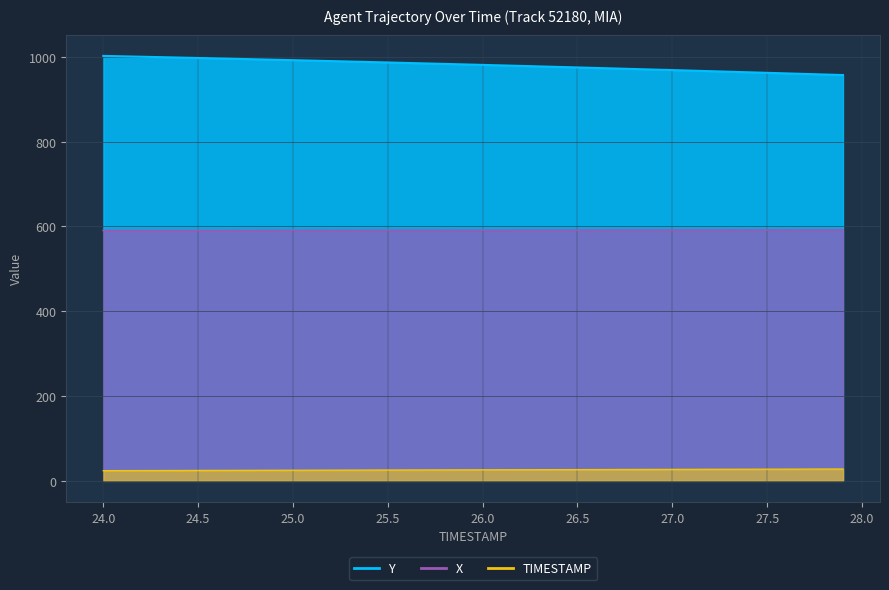

What is the maximum value for TIMESTAMP?

27.9